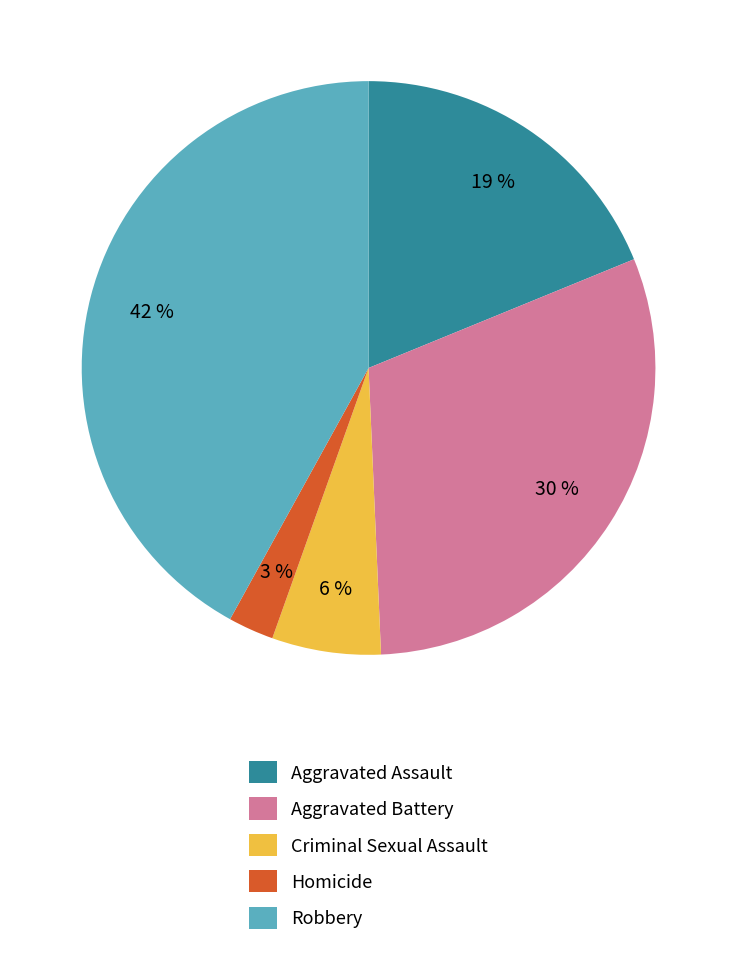

How many slices are in this pie chart?

5